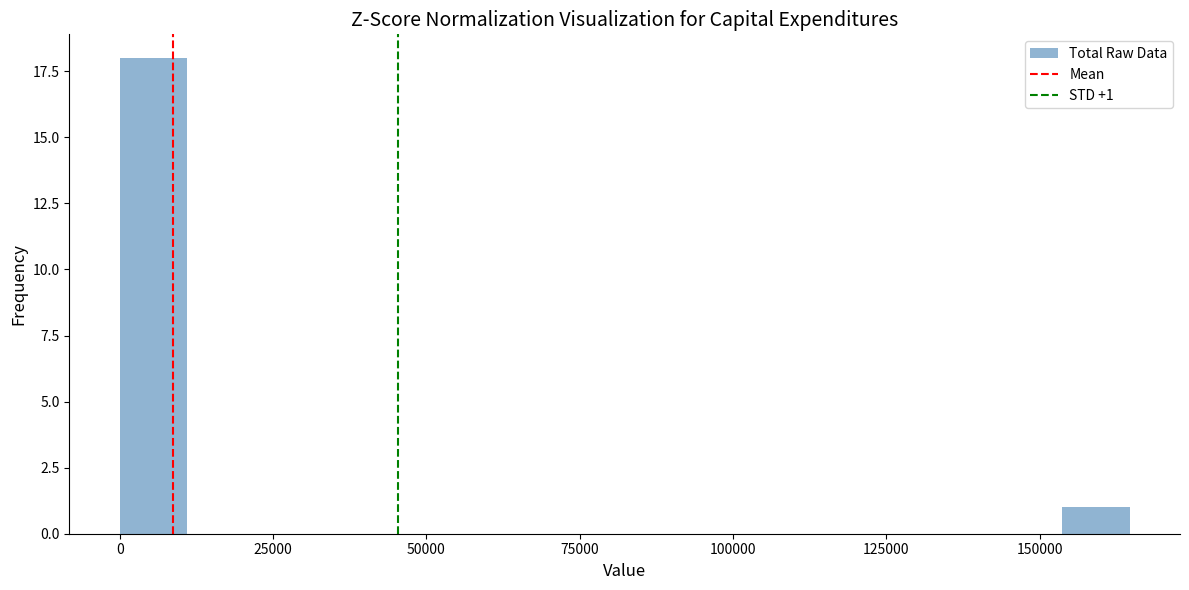

Around what value on the x-axis is the tallest bar? Give the approximate position of its centre, as read against the axis.

5000